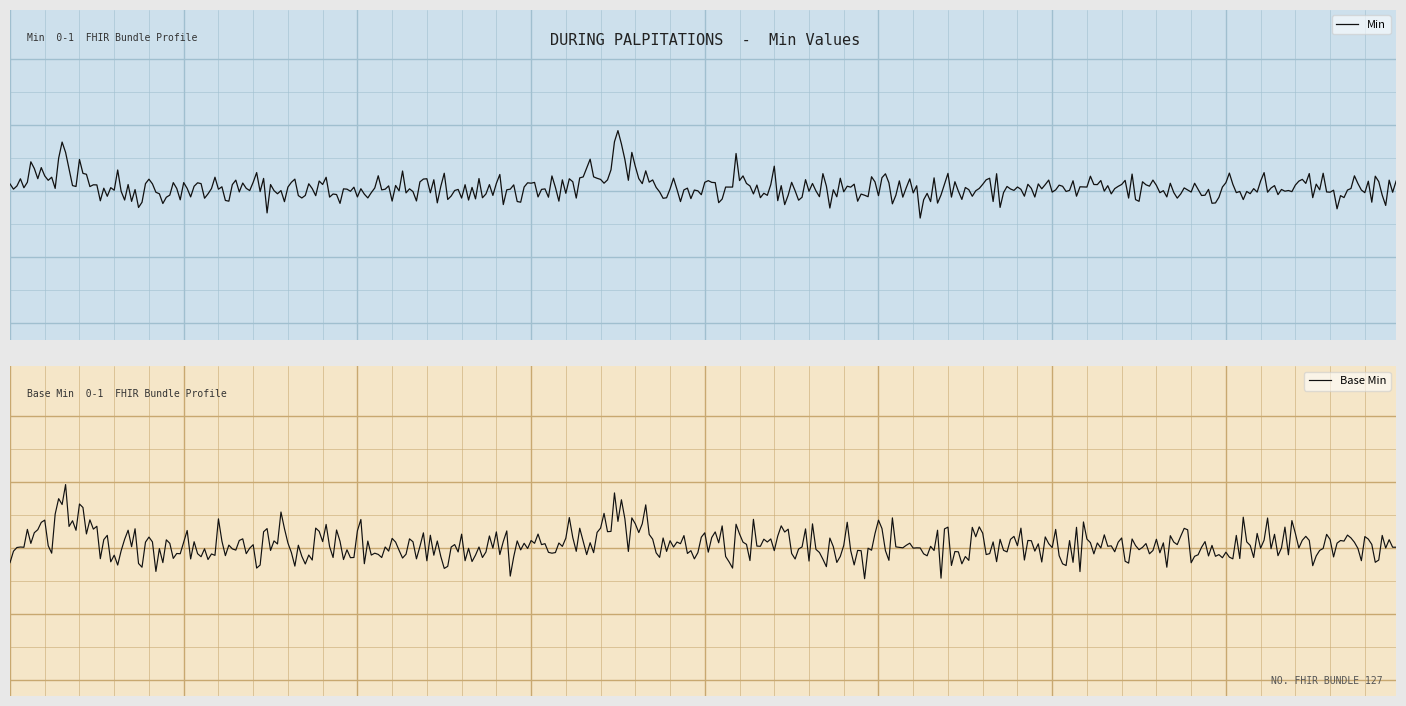

True or false: Min has a value of 0 at Bundle.entry.request.

False